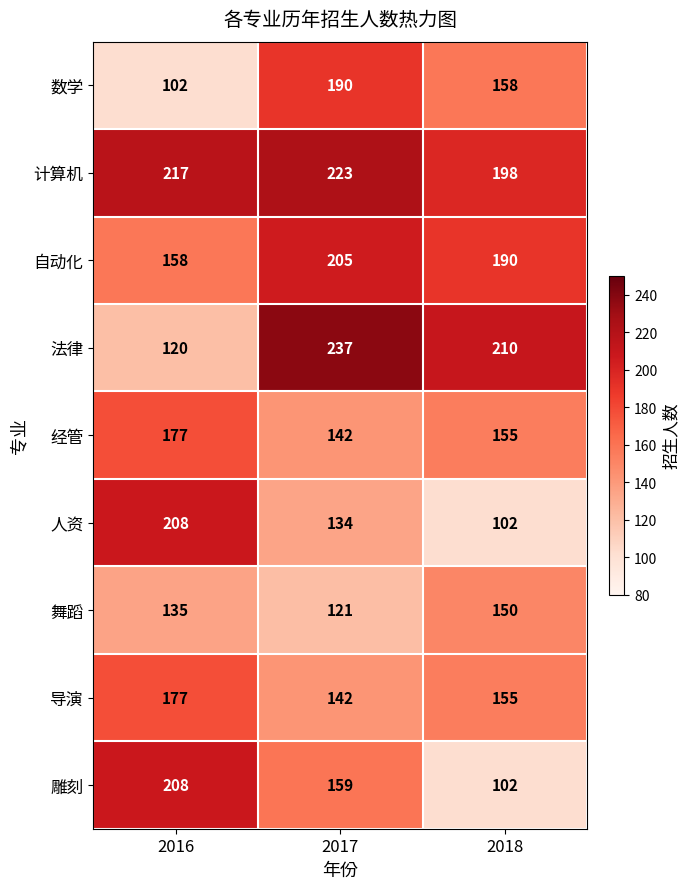

What is the highest value of the 法律 series?

237